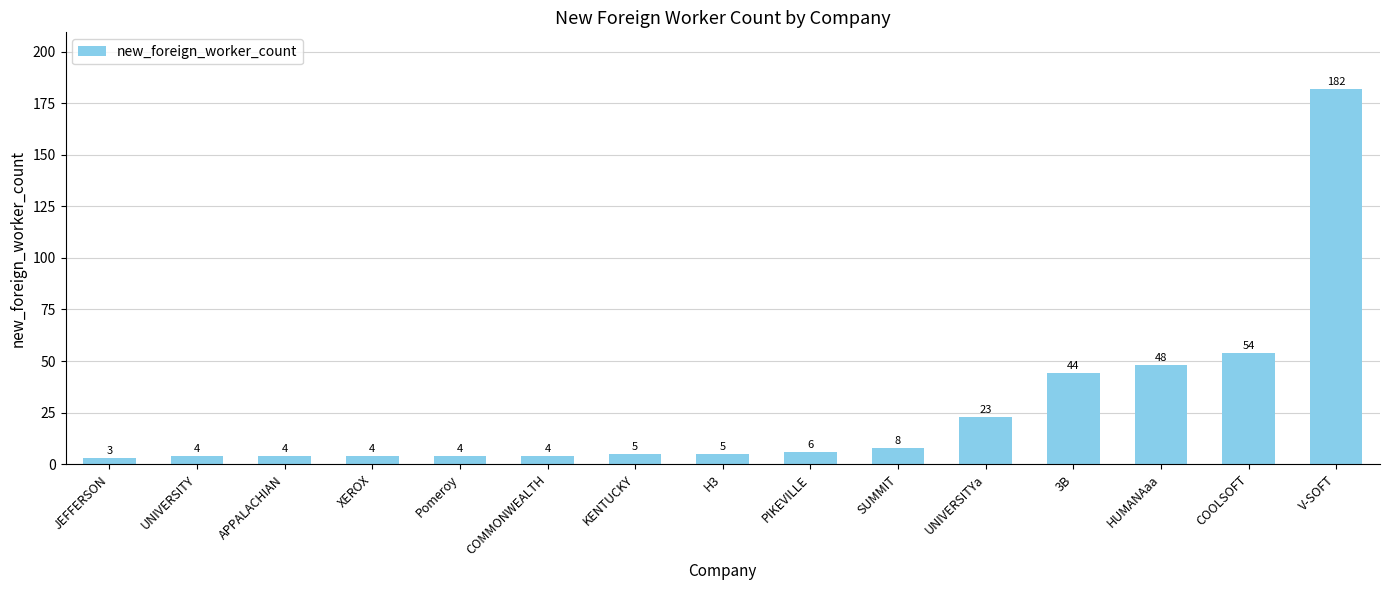

What is the sum of all values?

398